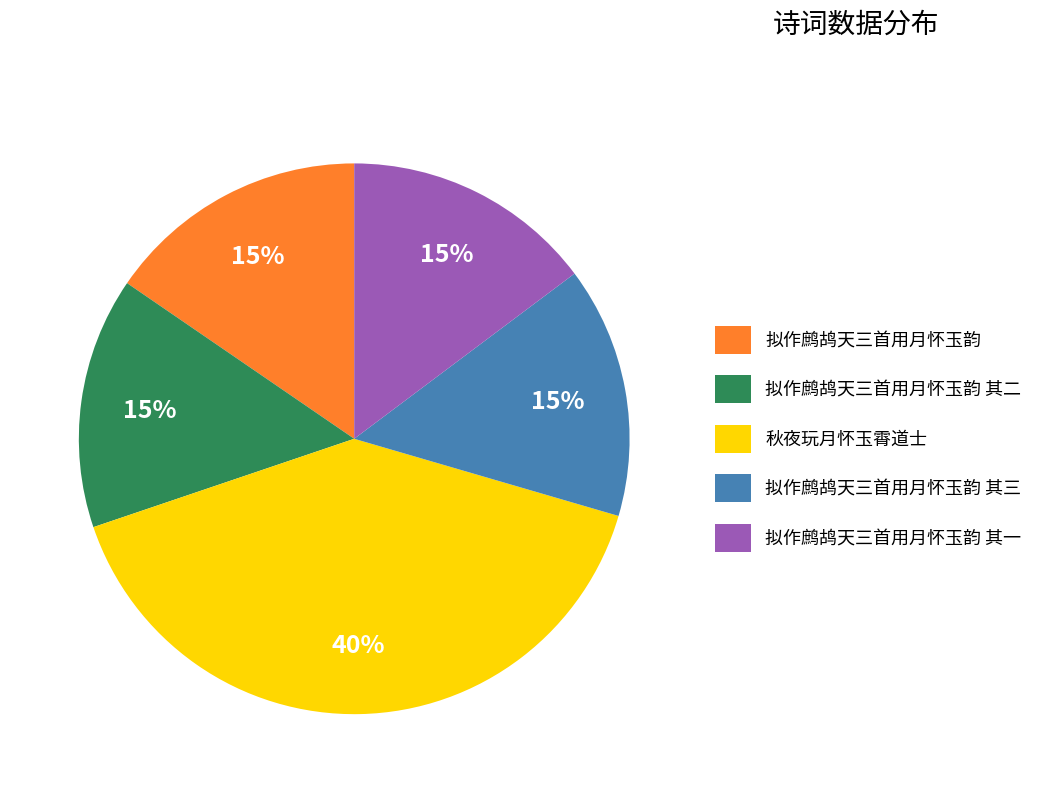

True or false: 拟作鹧鸪天三首用月怀玉韵 其二 accounts for 15% of the total.

True